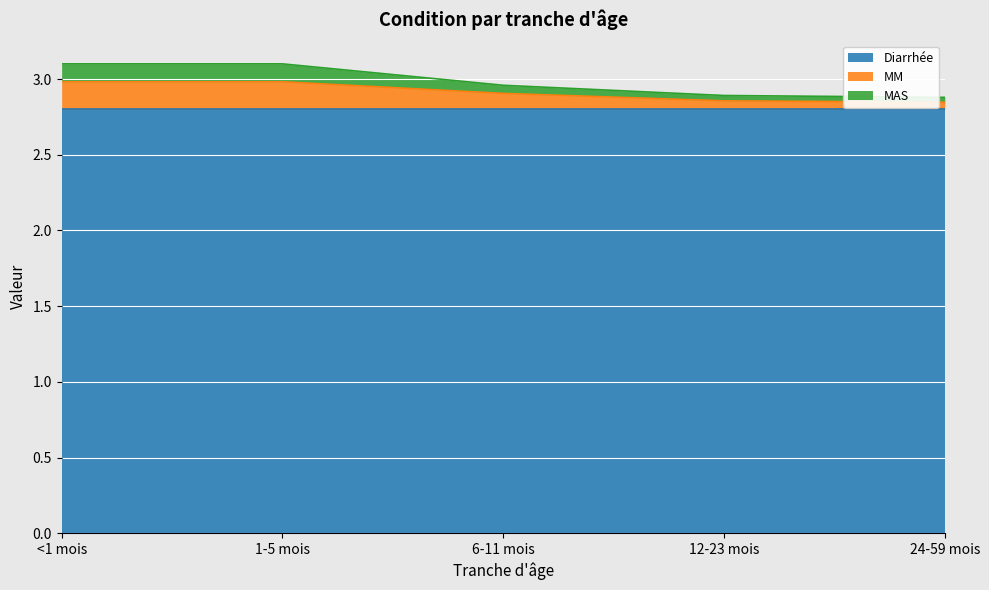

At how many categories does at least one series exceed 3?

2